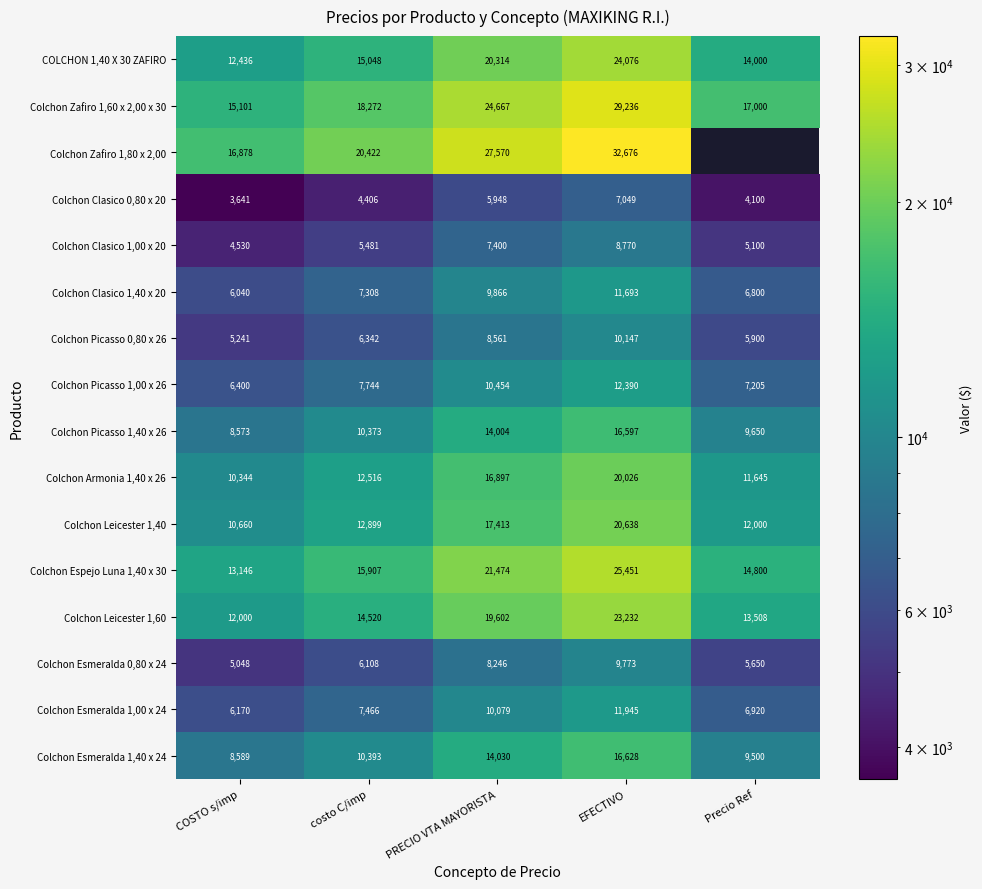

What is the approximate value of Colchon Picasso 0,80 x 26 at PRECIO VTA MAYORISTA, to the nearest 100?

8600